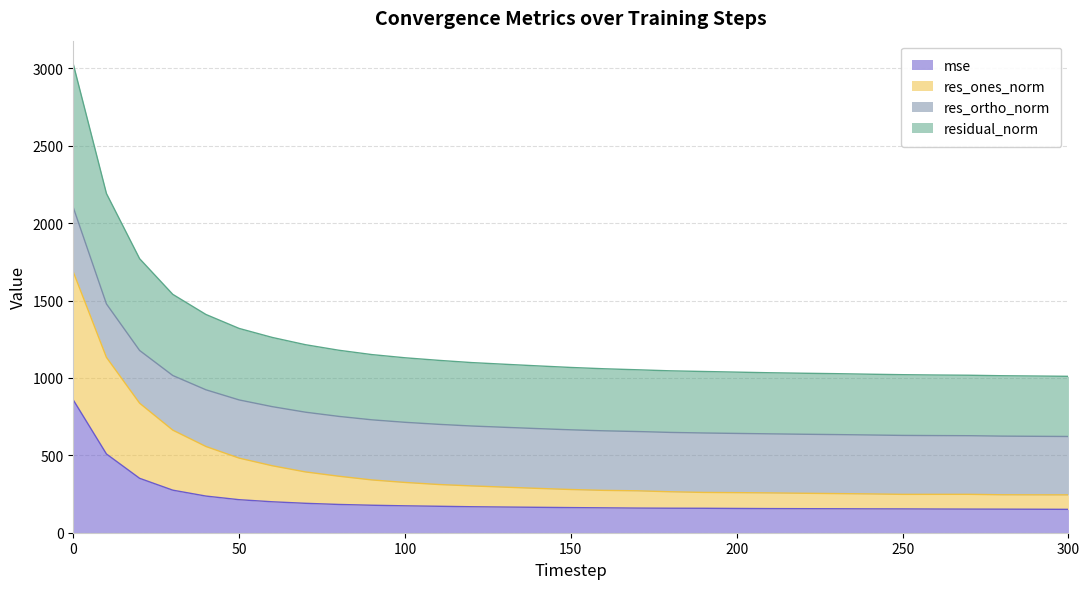

True or false: mse and residual_norm cross at least once.

False